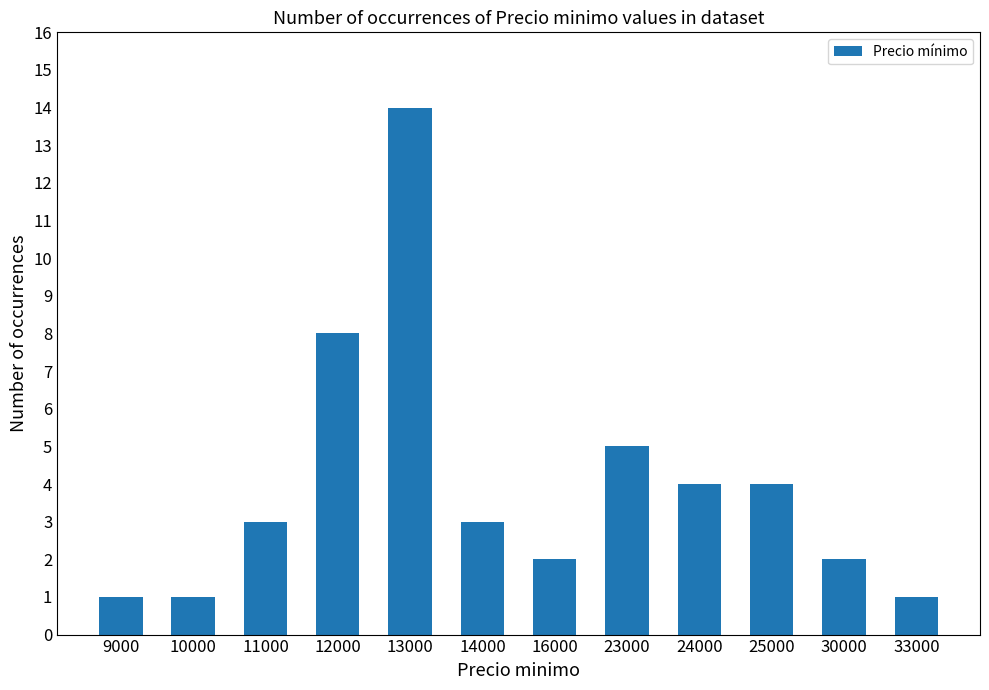

Read the value at 11000.

3